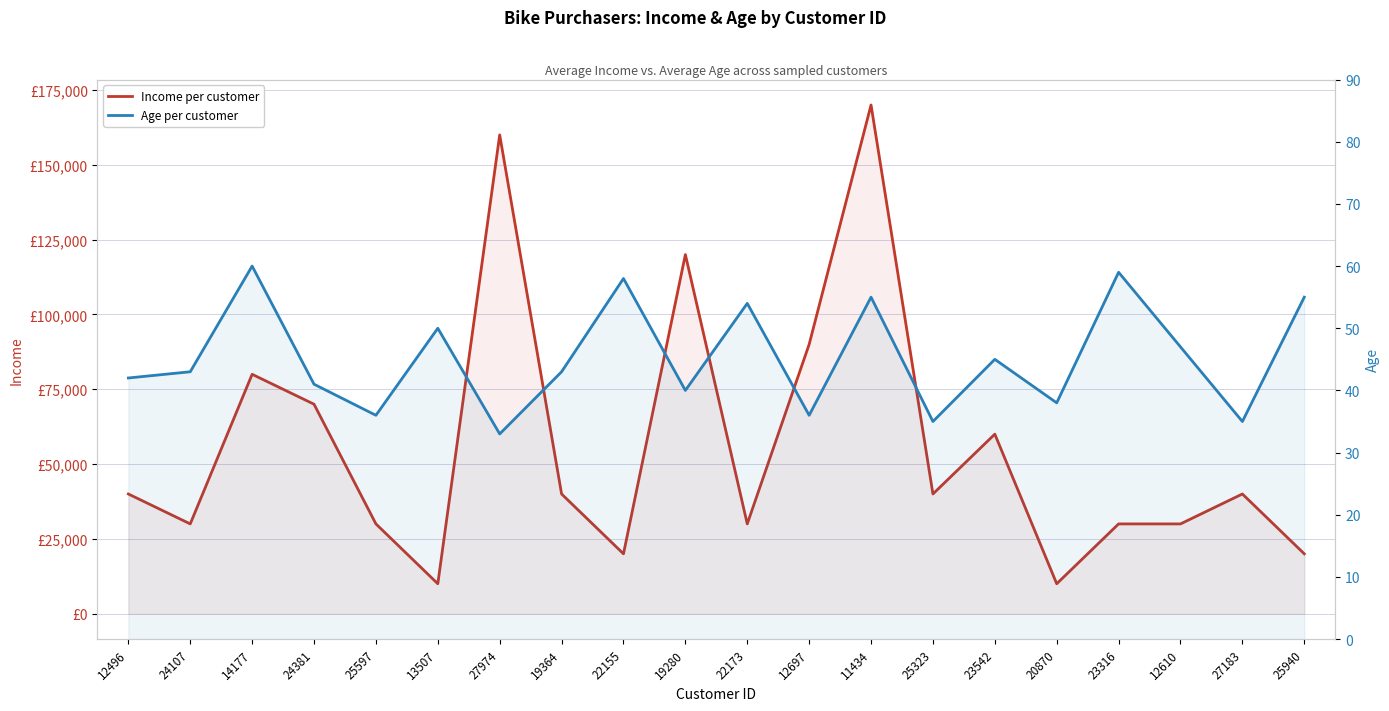

What is the difference between the maximum and second lowest values in the Income per customer series?

160000